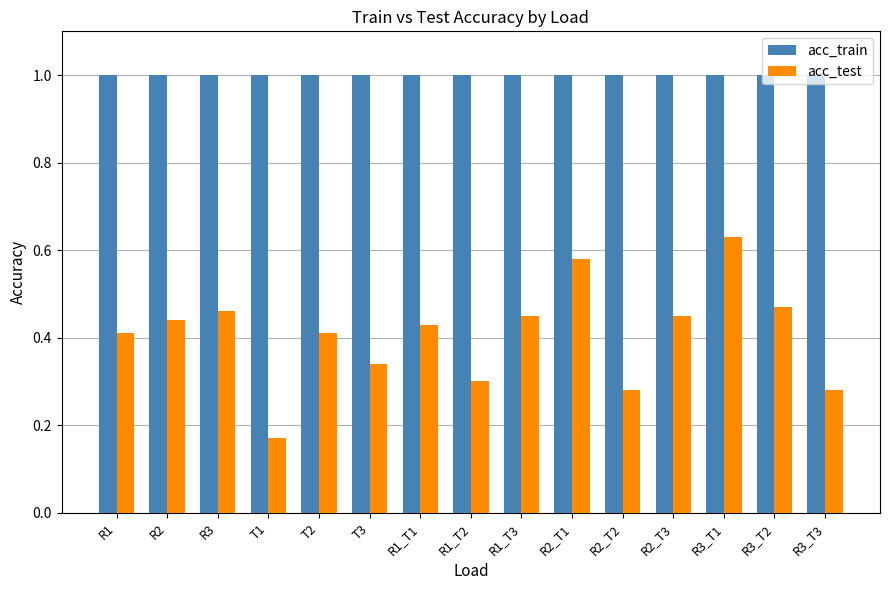

Which series has the largest total across all categories?

acc_train